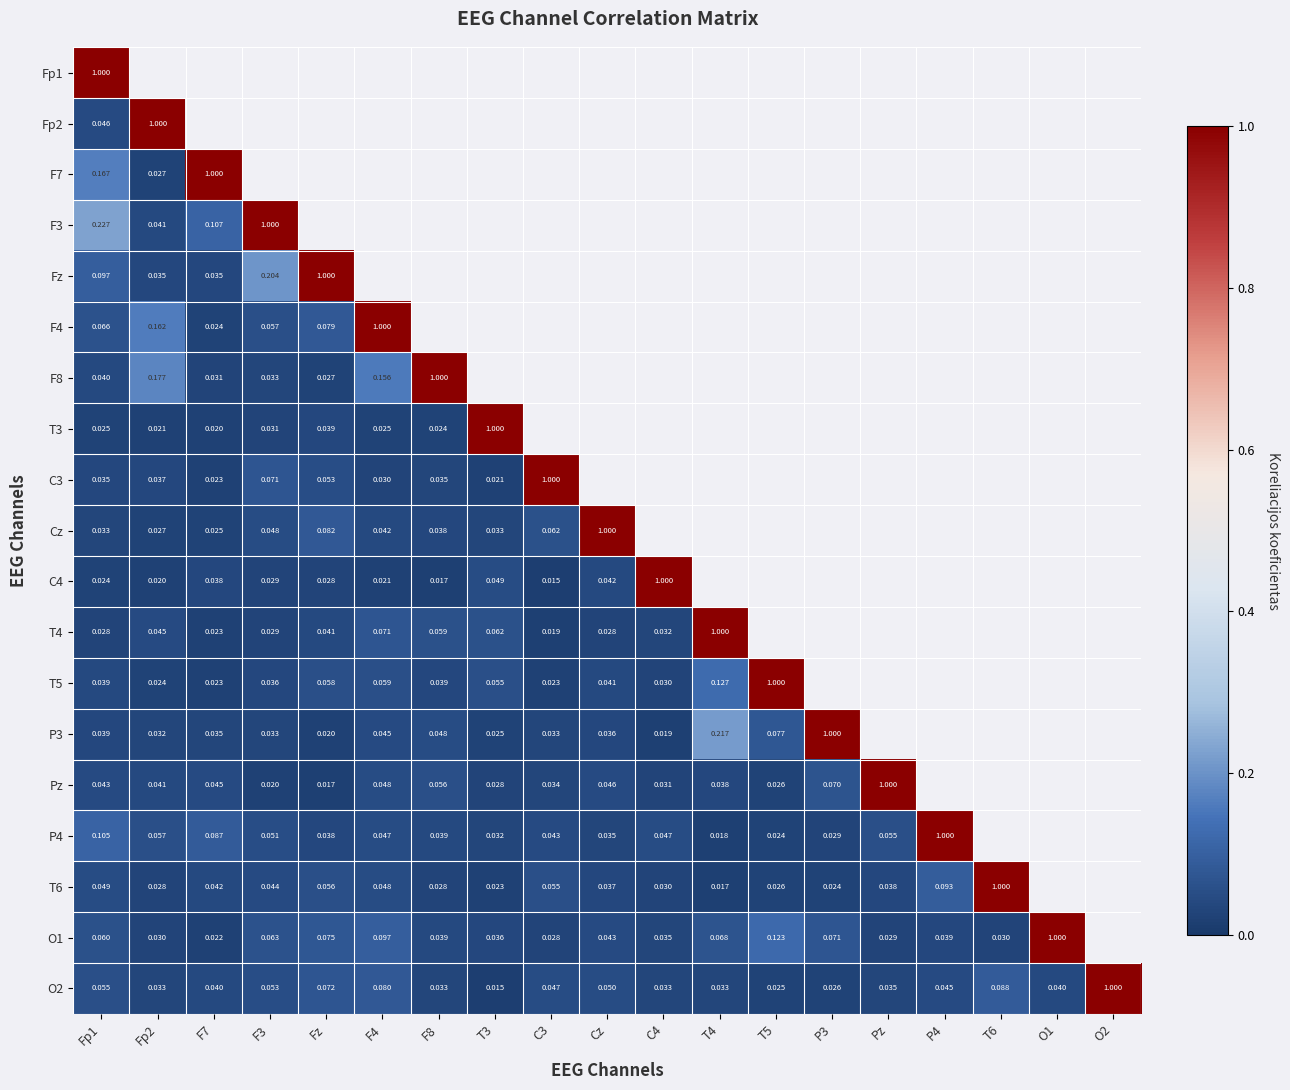

Is the value of T4 at F4 greater than the value of C3 at Fp2?

Yes